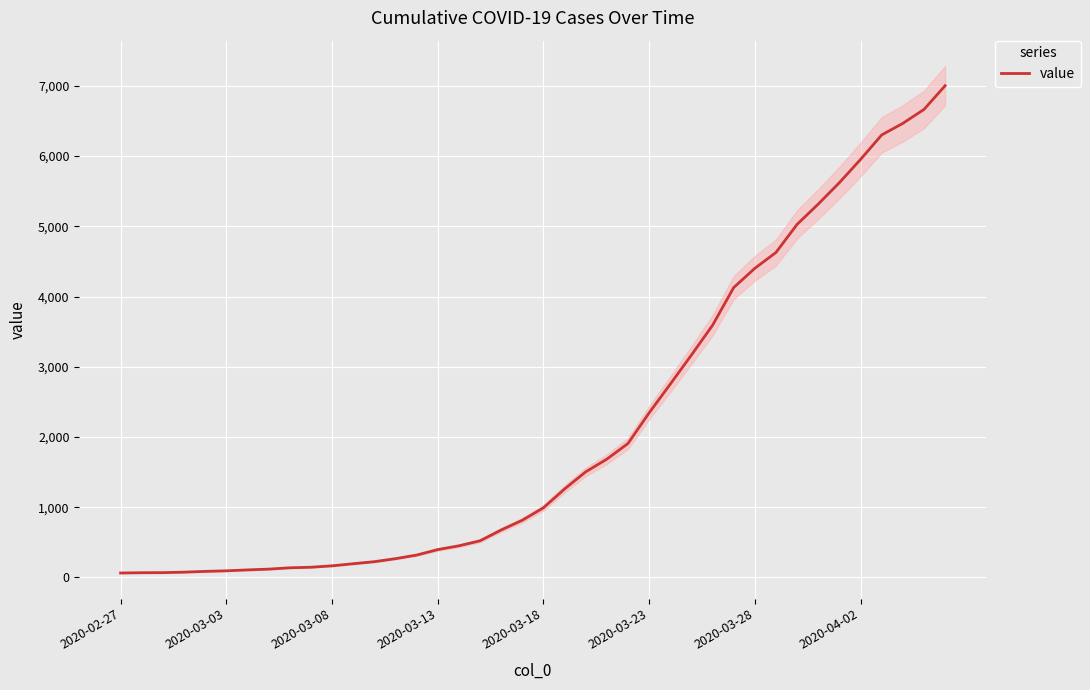

Reading left to right, extract all data points from this chart.

64	68	69	76	87	95	108	119	138	146	166	196	225	268	319	397	451	522	676	815	992	1260	1504	1685	1908	2344	2753	3167	3591	4128	4402	4628	5028	5317	5622	5952	6301	6466	6664	7002